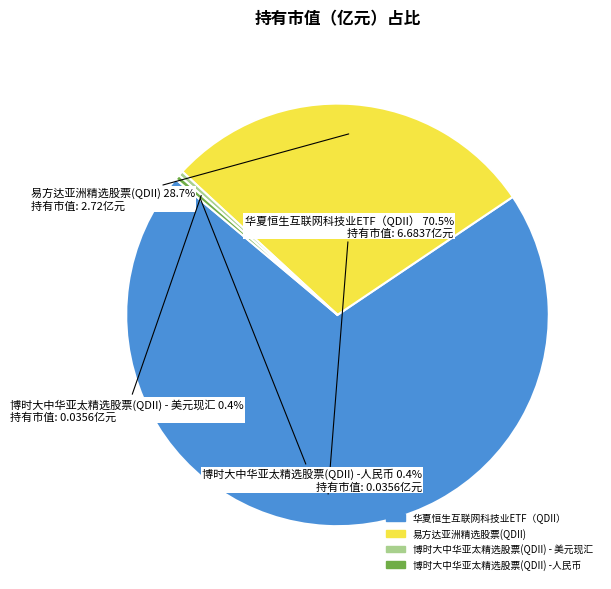

How many segments does this pie chart have?

4